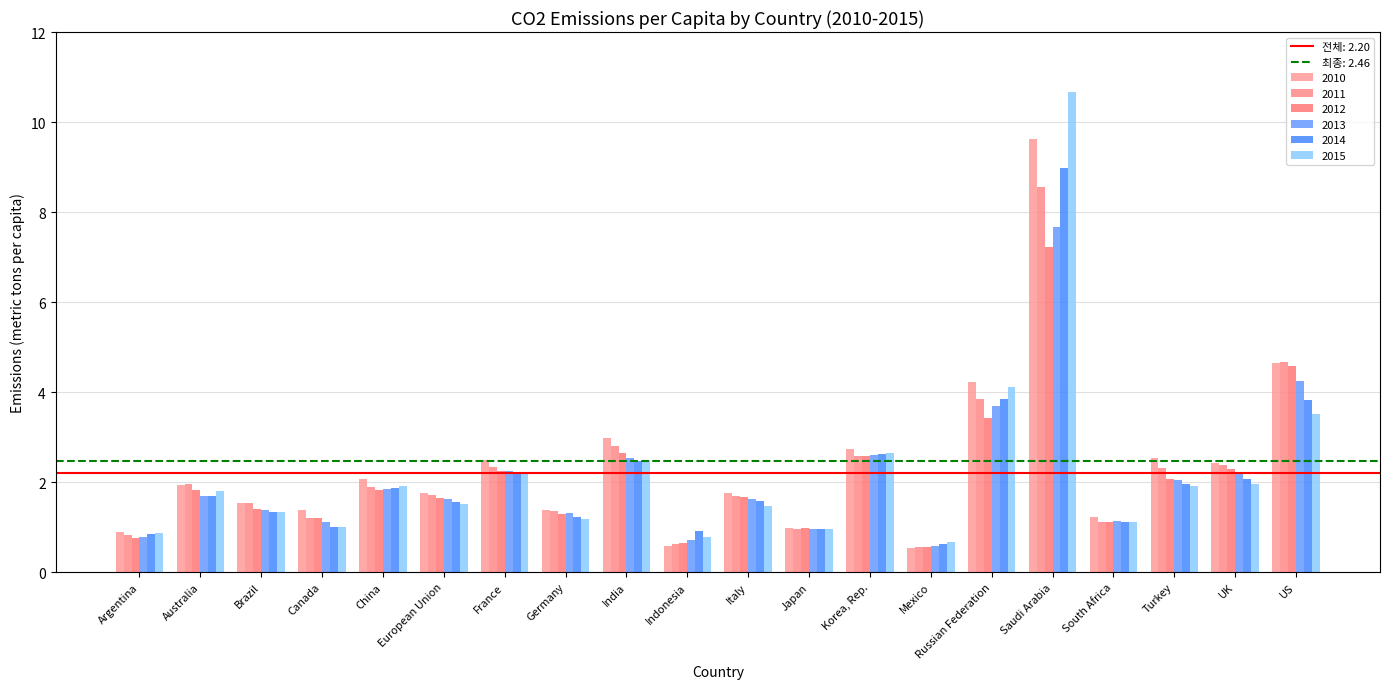

What is the label of the 17th bar from the left?

South Africa